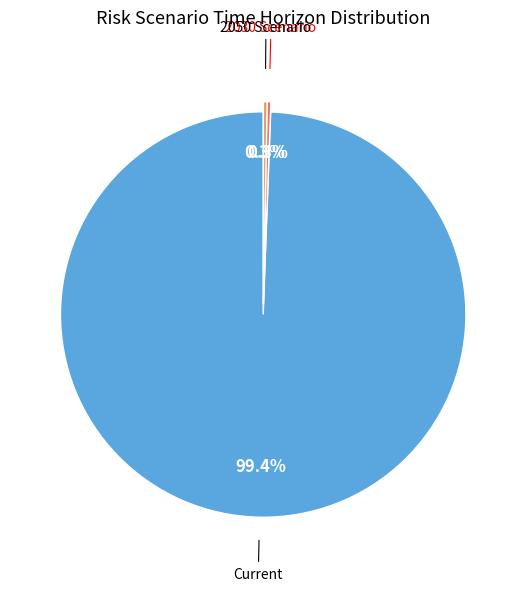

Does any single category account for the majority?

Yes